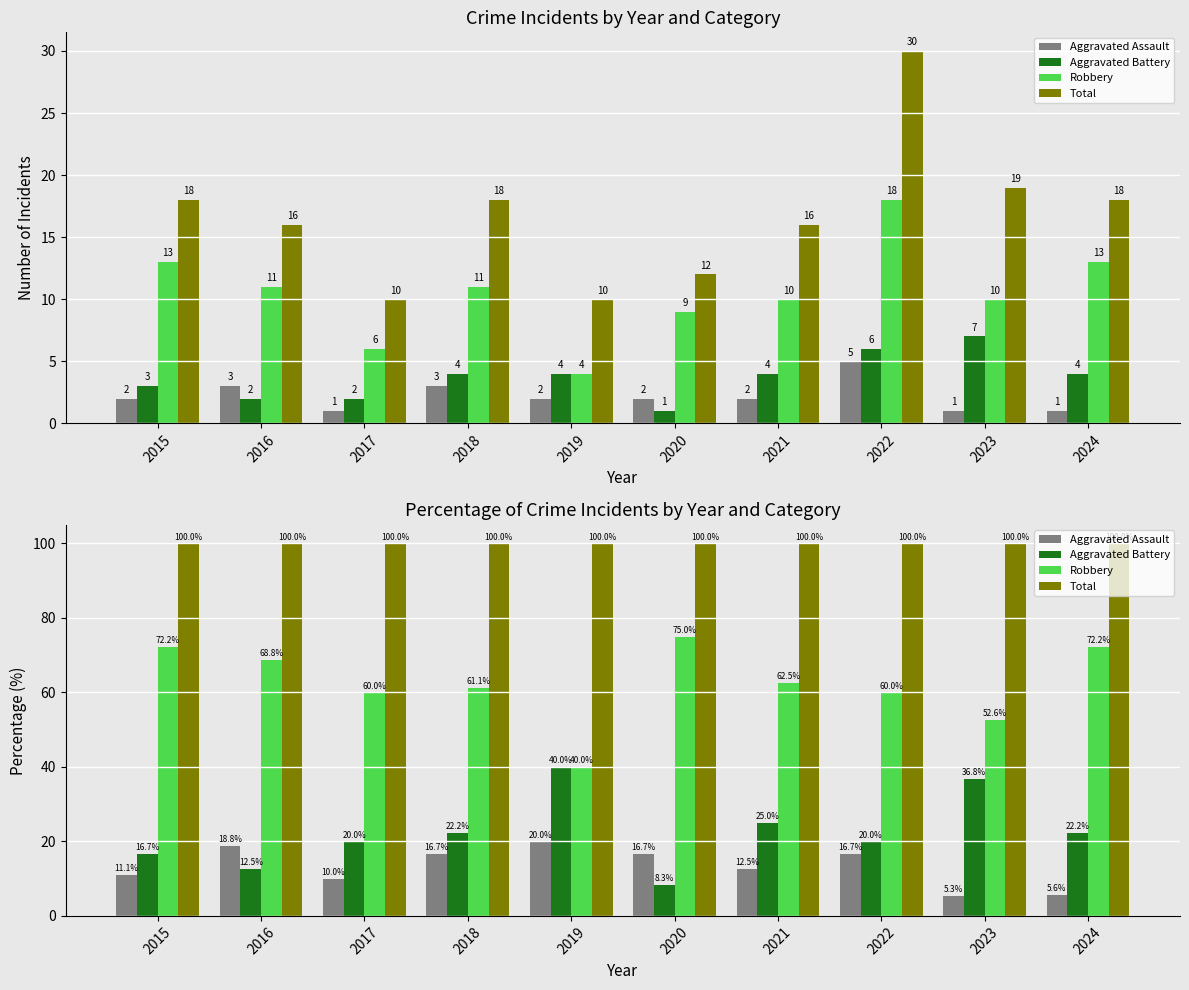

Which series has the largest total across all categories?

Total